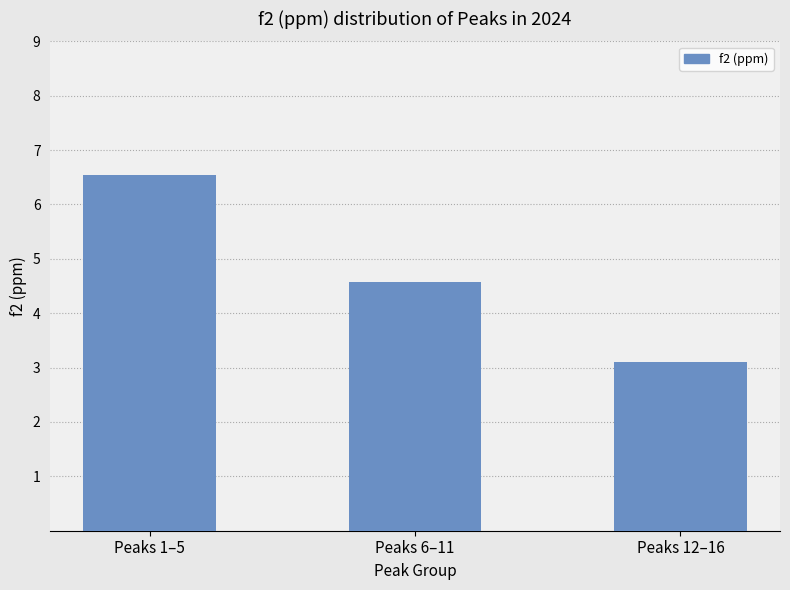

At which category does the chart reach its minimum across all series?

Peaks 12–16